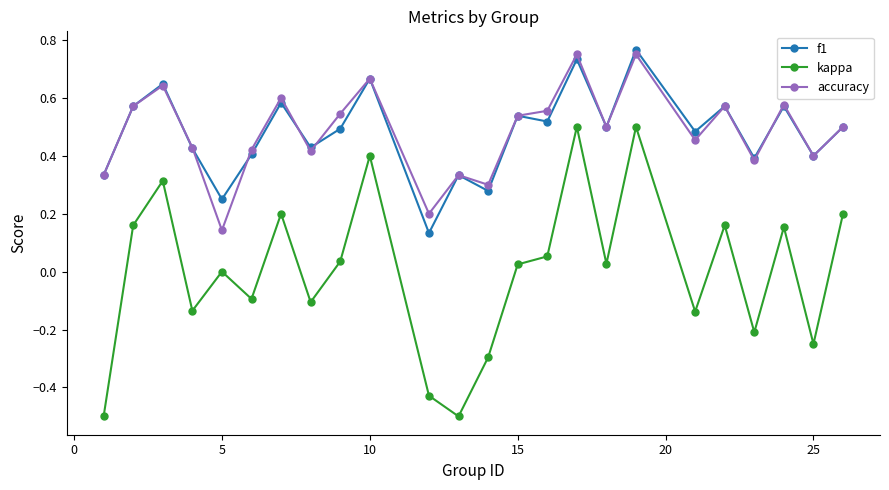

True or false: accuracy has more than 0 interior local peaks.

True